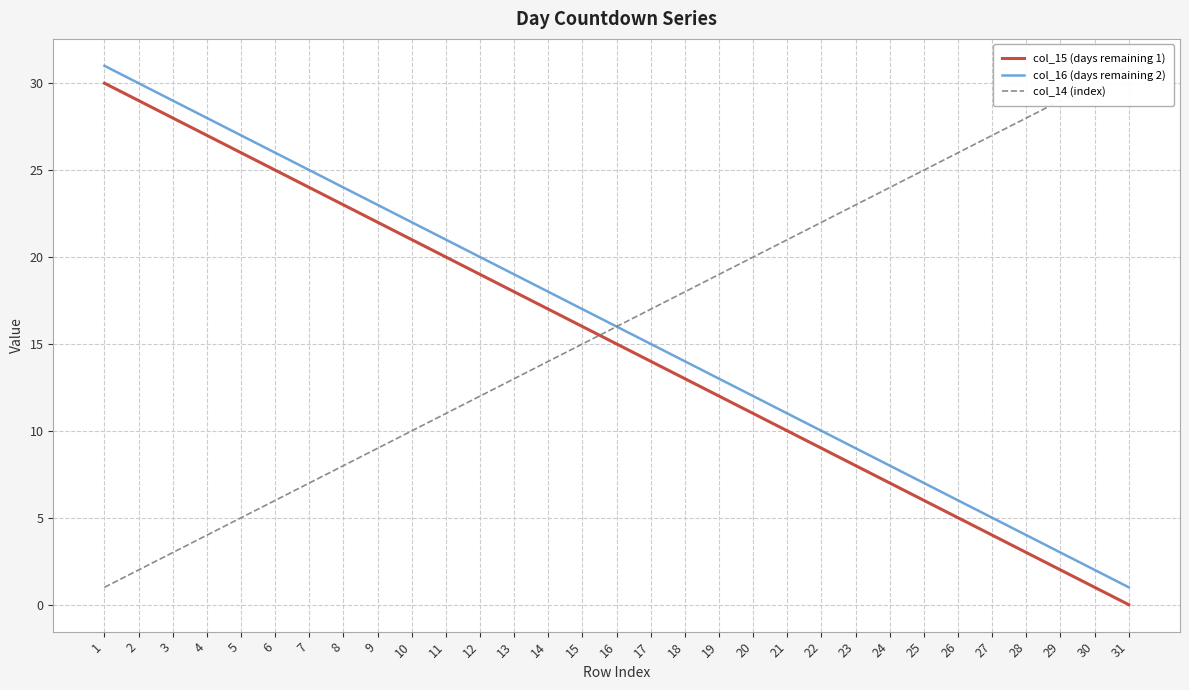

Reading right to left, extract all data points from this chart.

col_15 (days remaining 1): 31=0	30=1	29=2	28=3	27=4	26=5	25=6	24=7	23=8	22=9	21=10	20=11	19=12	18=13	17=14	16=15	15=16	14=17	13=18	12=19	11=20	10=21	9=22	8=23	7=24	6=25	5=26	4=27	3=28	2=29	1=30
col_16 (days remaining 2): 31=1	30=2	29=3	28=4	27=5	26=6	25=7	24=8	23=9	22=10	21=11	20=12	19=13	18=14	17=15	16=16	15=17	14=18	13=19	12=20	11=21	10=22	9=23	8=24	7=25	6=26	5=27	4=28	3=29	2=30	1=31
col_14 (index): 31=31	30=30	29=29	28=28	27=27	26=26	25=25	24=24	23=23	22=22	21=21	20=20	19=19	18=18	17=17	16=16	15=15	14=14	13=13	12=12	11=11	10=10	9=9	8=8	7=7	6=6	5=5	4=4	3=3	2=2	1=1